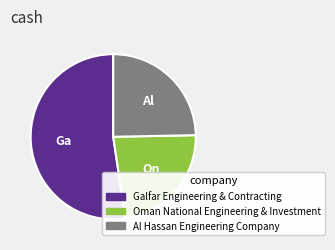

Does Oman National Engineering & Investment account for over 50% of the chart?

No